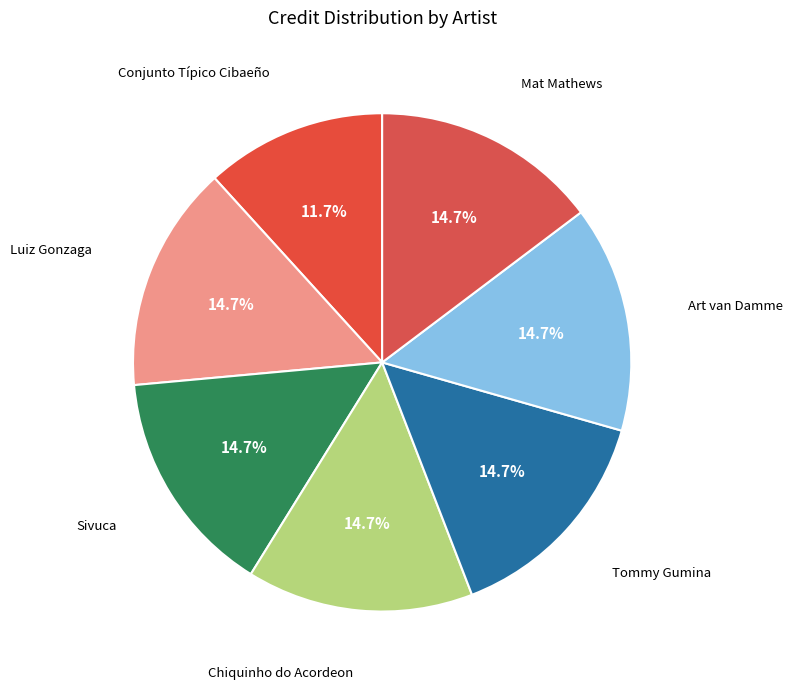

What is the total percentage of Sivuca and Chiquinho do Acordeon?

29.4%